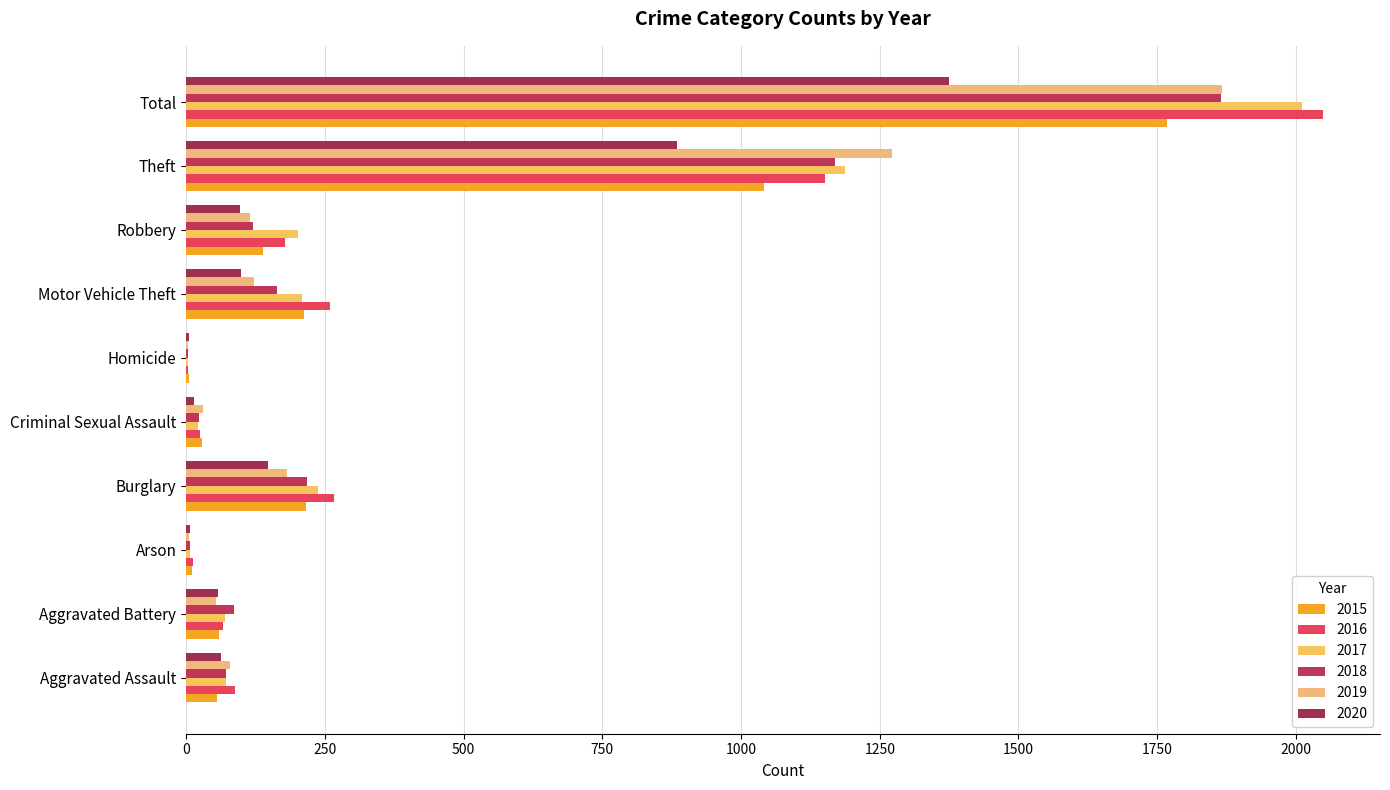

The value of 2015 at Aggravated Assault is 56. True or false?

True